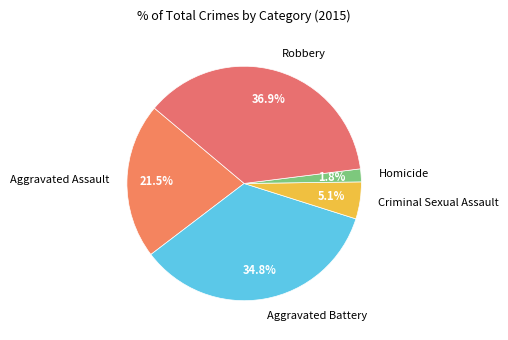

Which slice is the largest?

Robbery